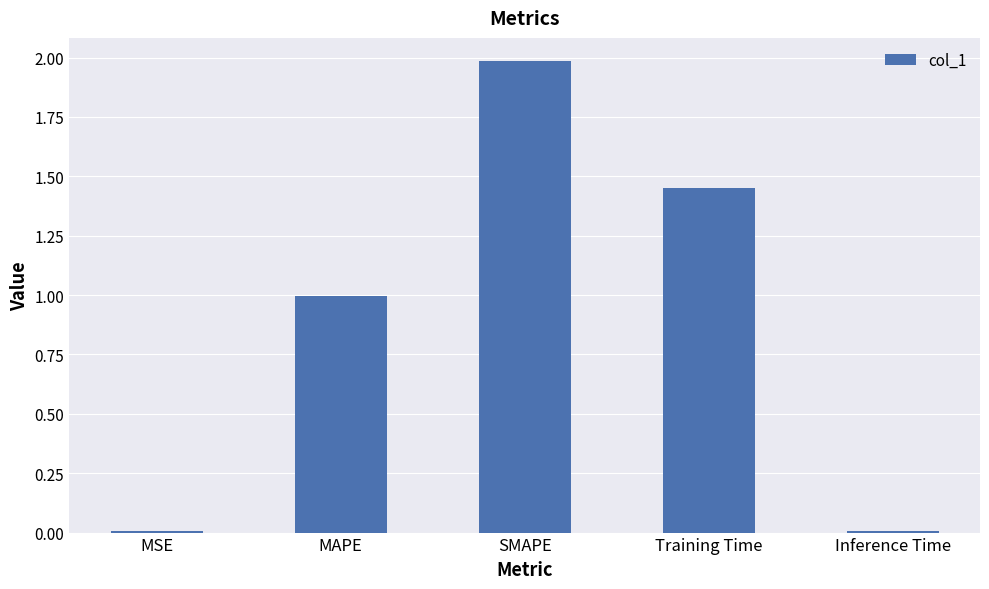

What is the change in value from MAPE to Training Time?

+0.5